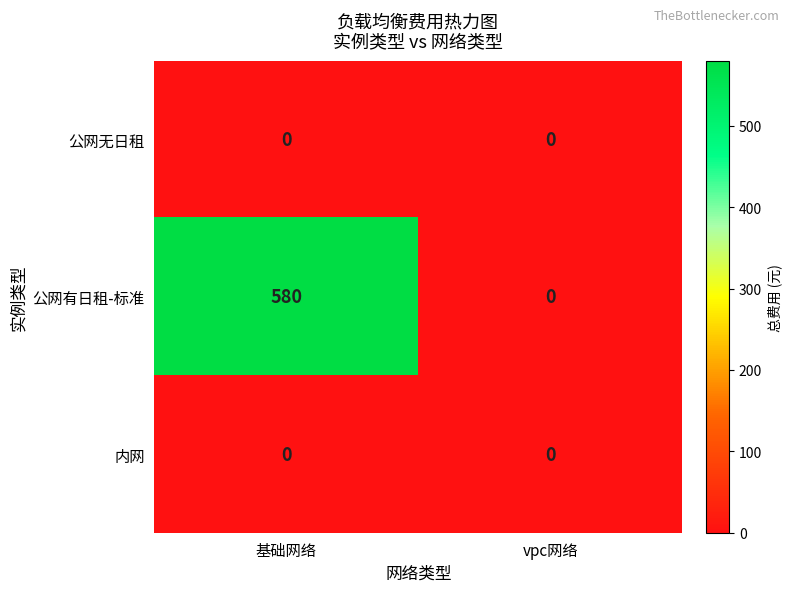

At how many categories does at least one series exceed 164?

1